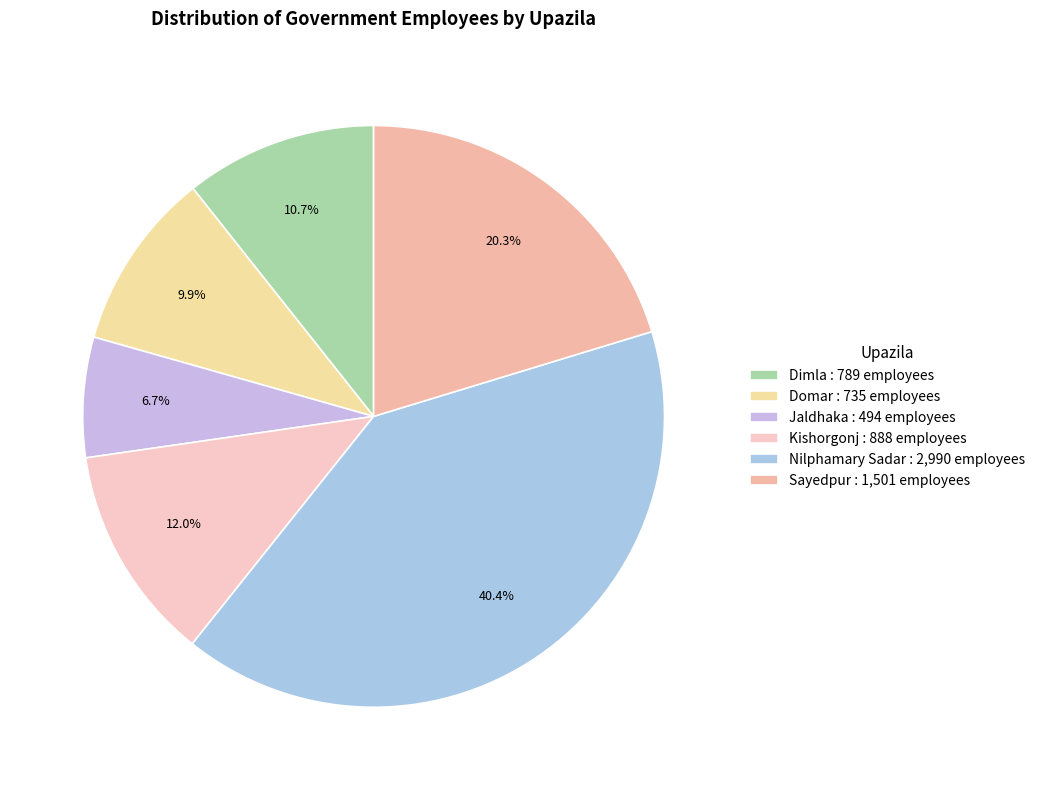

True or false: Sayedpur accounts for 30% of the total.

False